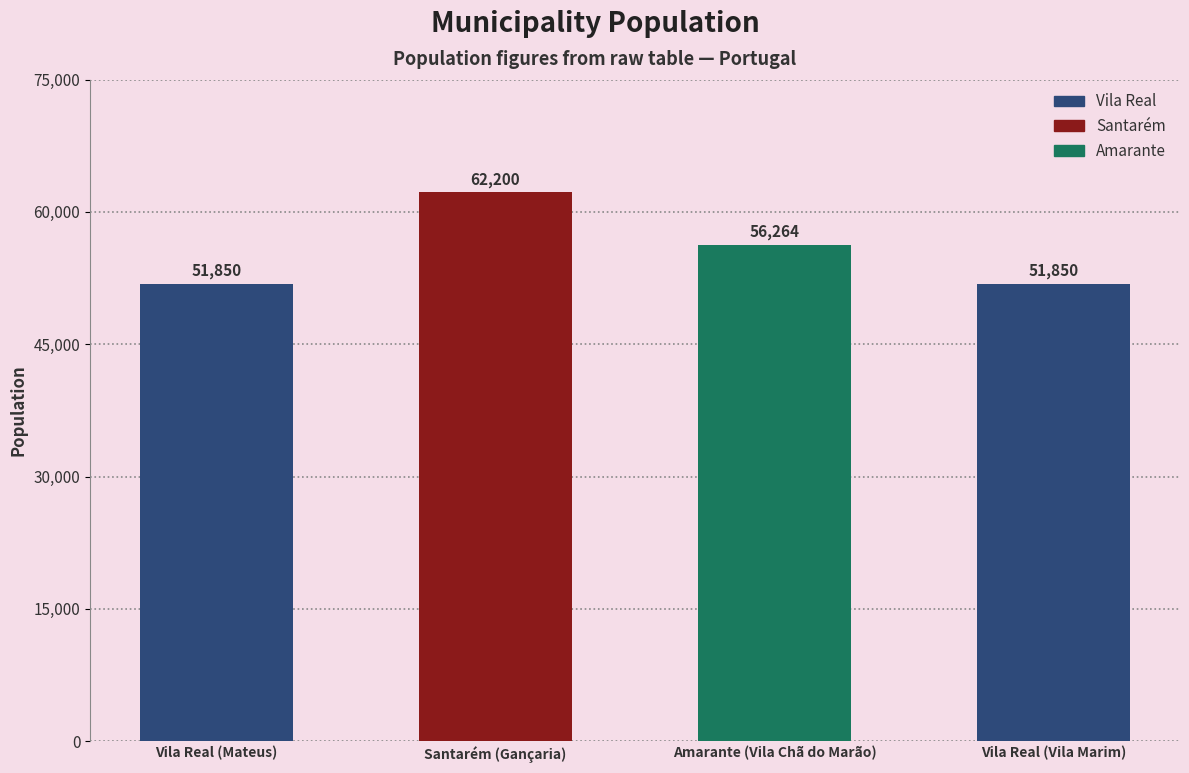

Is it true that the value at Vila Real (Vila Marim) is 51850?

True